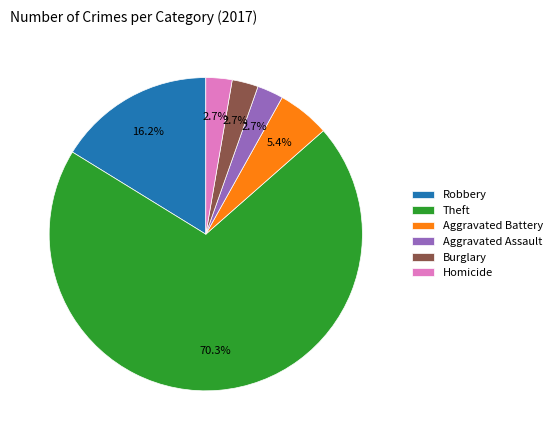

The Aggravated Battery slice represents 5% of the pie. True or false?

True